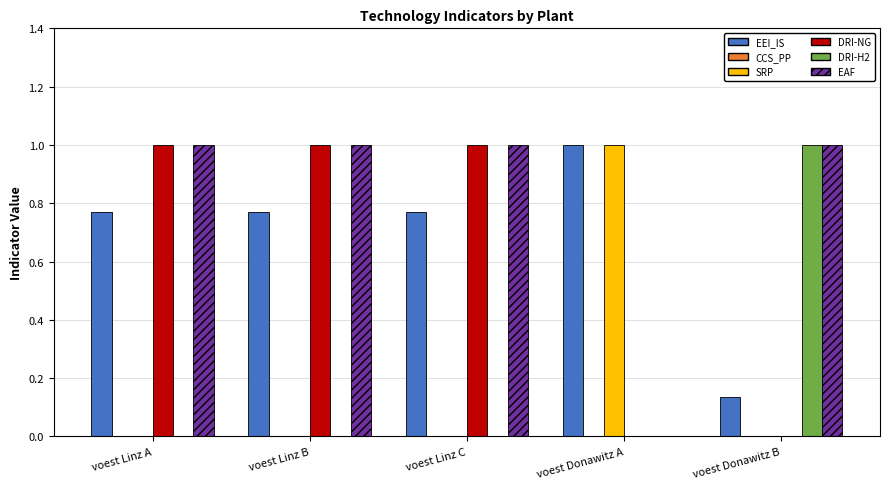

What is the maximum value shown in the chart?

1.0